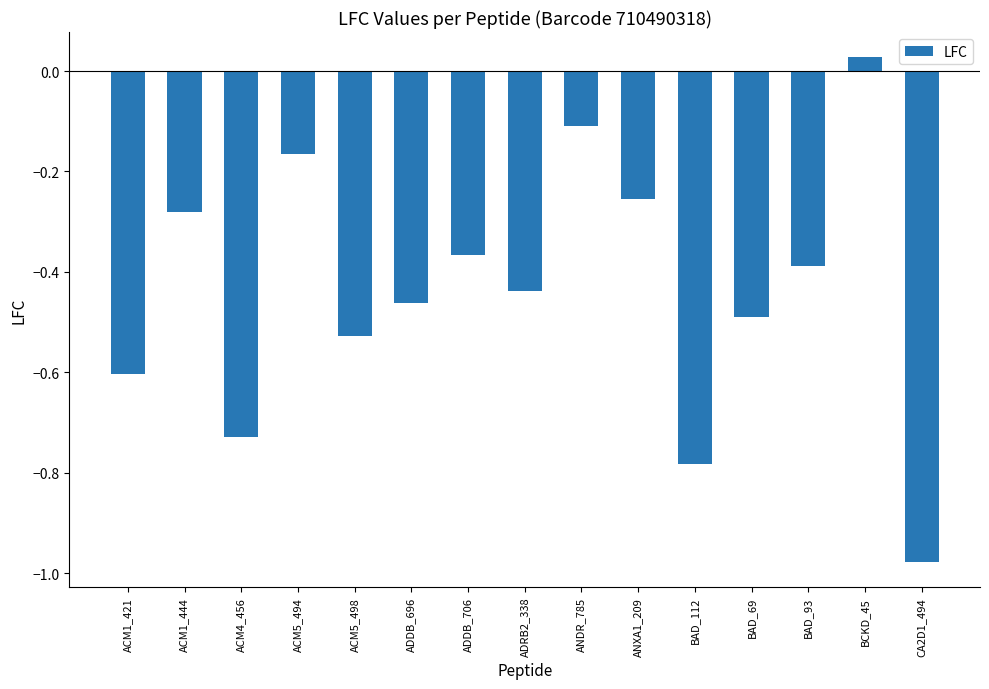

What position from the right is BAD_112?

5